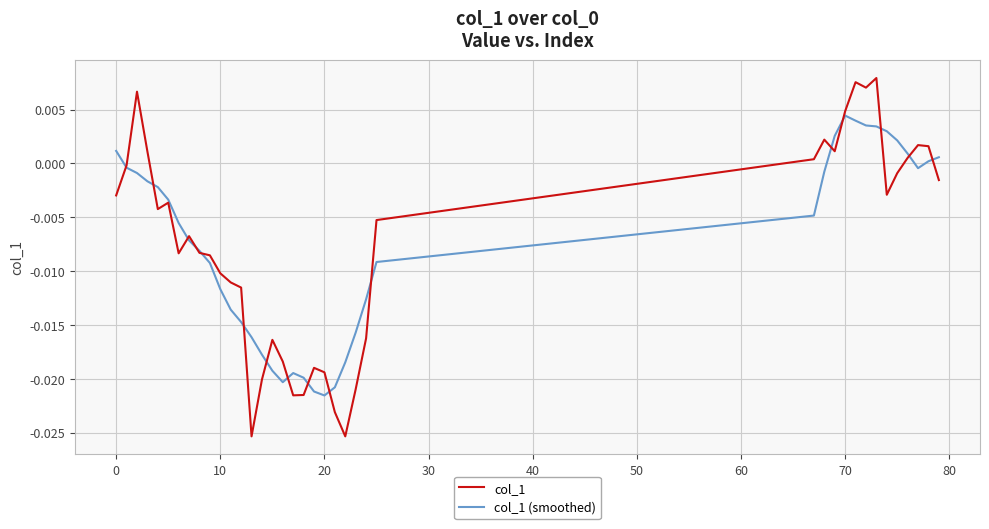

List the series in order of their peak value, highest first.

col_1, col_1 (smoothed)